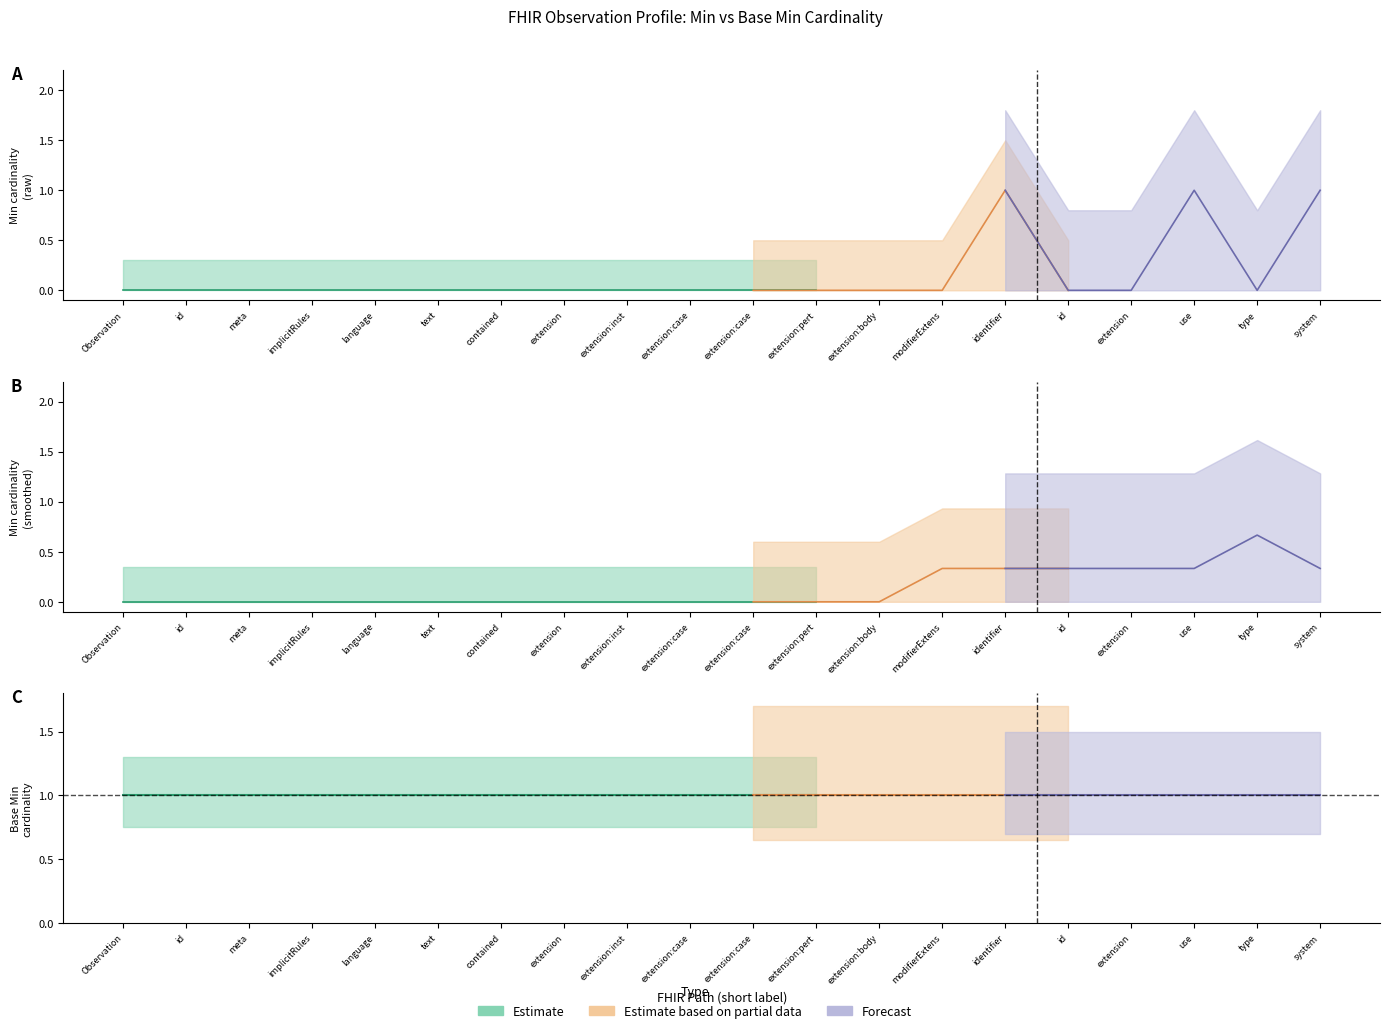

List the labels in order of Min value, smallest first.

Observation, Observation.id, Observation.meta, Observation.implicitRules, Observation.language, Observation.text, Observation.contained, Observation.extension, Observation.extension:instantiatesCaseFeature, Observation.extension:caseFeatureType, Observation.extension:caseFeaturePertinence, Observation.extension:pertinent, Observation.extension:bodyPosition, Observation.modifierExtension, Observation.identifier.id, Observation.identifier.extension, Observation.identifier.type, Observation.identifier, Observation.identifier.use, Observation.identifier.system